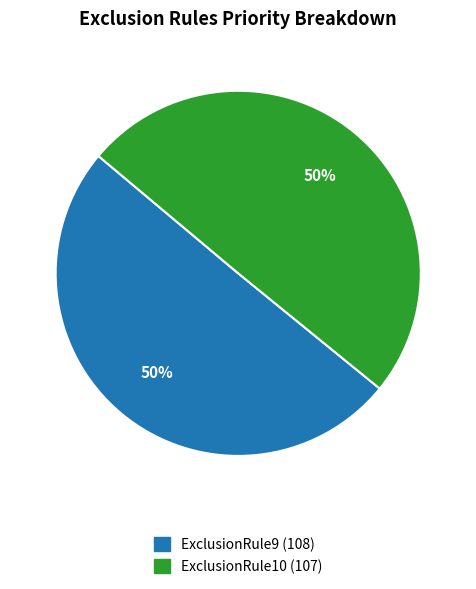

To the nearest percent, what portion does ExclusionRule9 represent?

50%